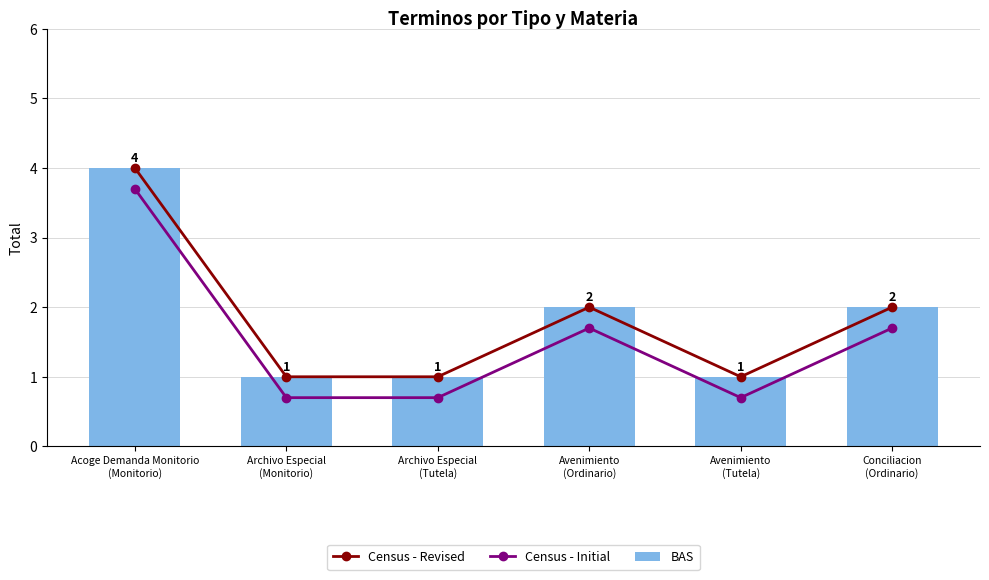

Reading right to left, what are all the values shown in this chart?

Census - Revised: 2.0	1.0	2.0	1.0	1.0	4.0
Census - Initial: 1.7	0.7	1.7	0.7	0.7	3.7
BAS: 2.0	1.0	2.0	1.0	1.0	4.0